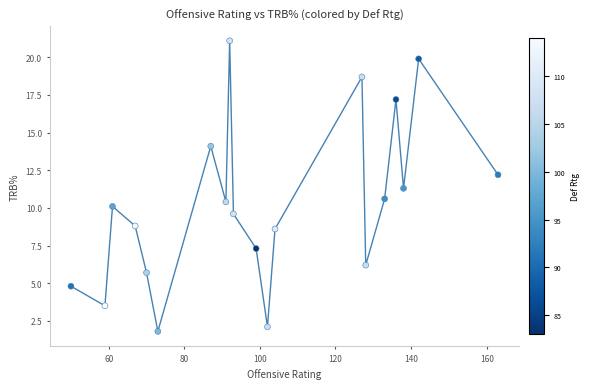

What is the range of X values (max minus min)?

113.0